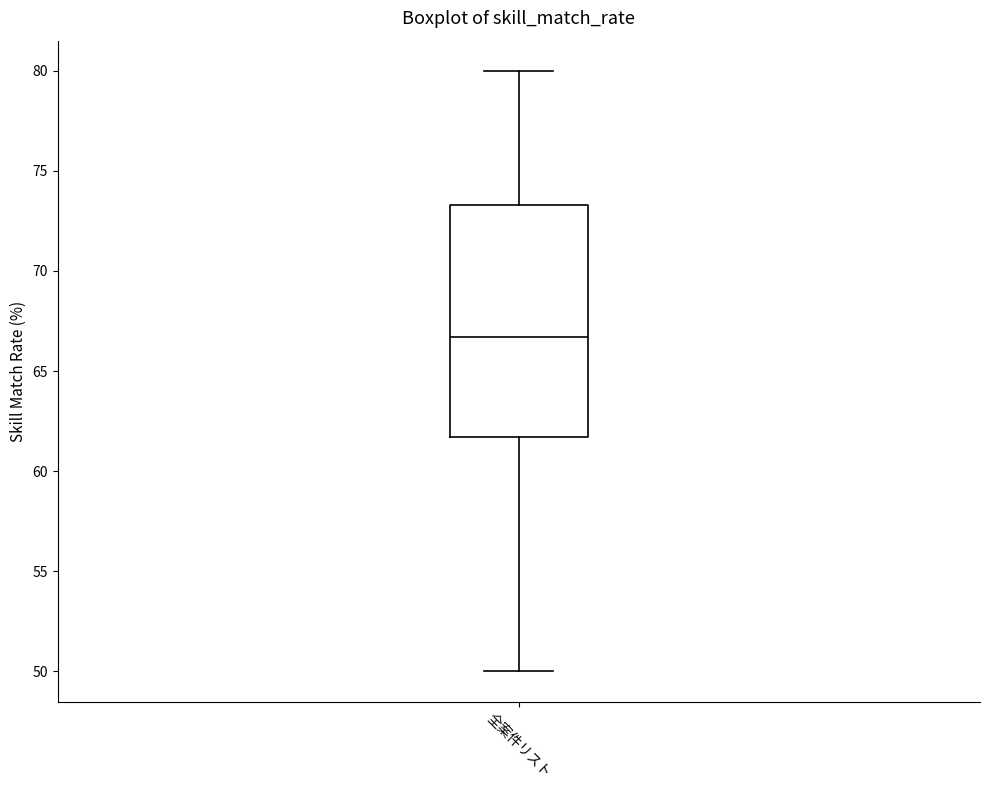

Read this box plot against the y-axis: the position of the median line, the range covered by the box, and the ends of both whiskers. The values are not printed on the chart, so give them approximately, as read against the axis.

median 66.5, box 61.5 to 73.5, whiskers 50.0 to 80.0